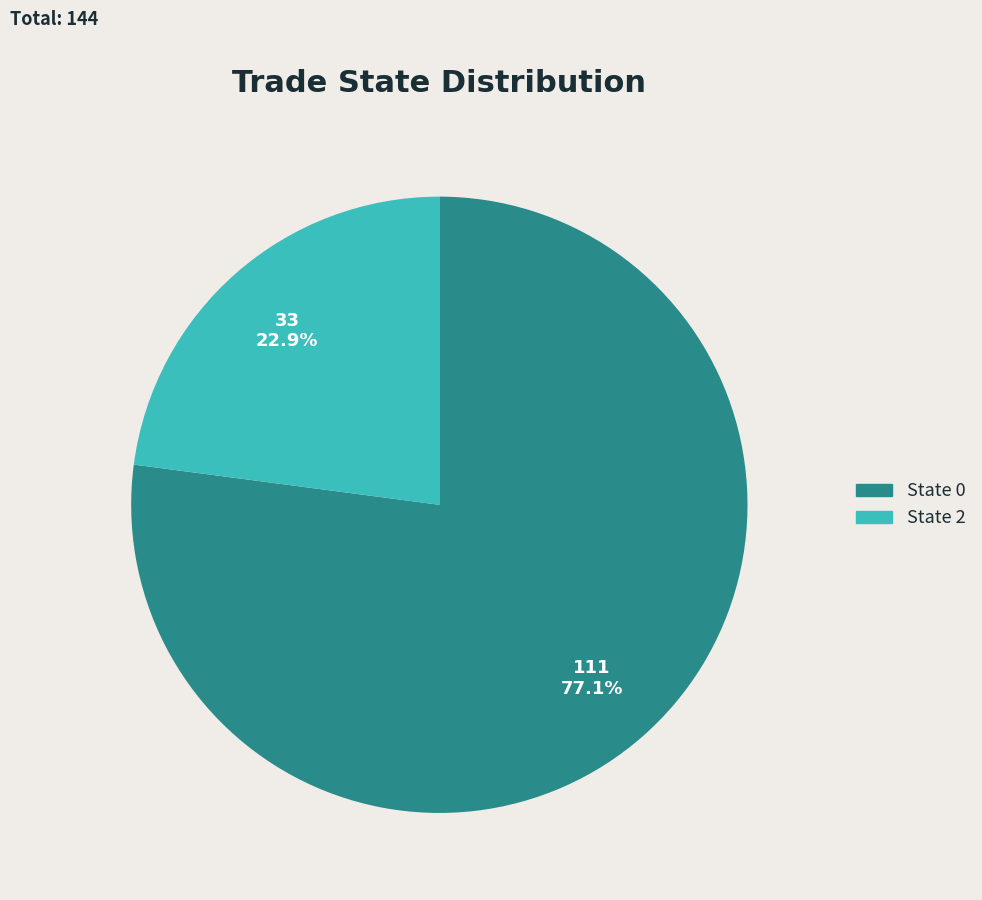

How many slices are in this pie chart?

2